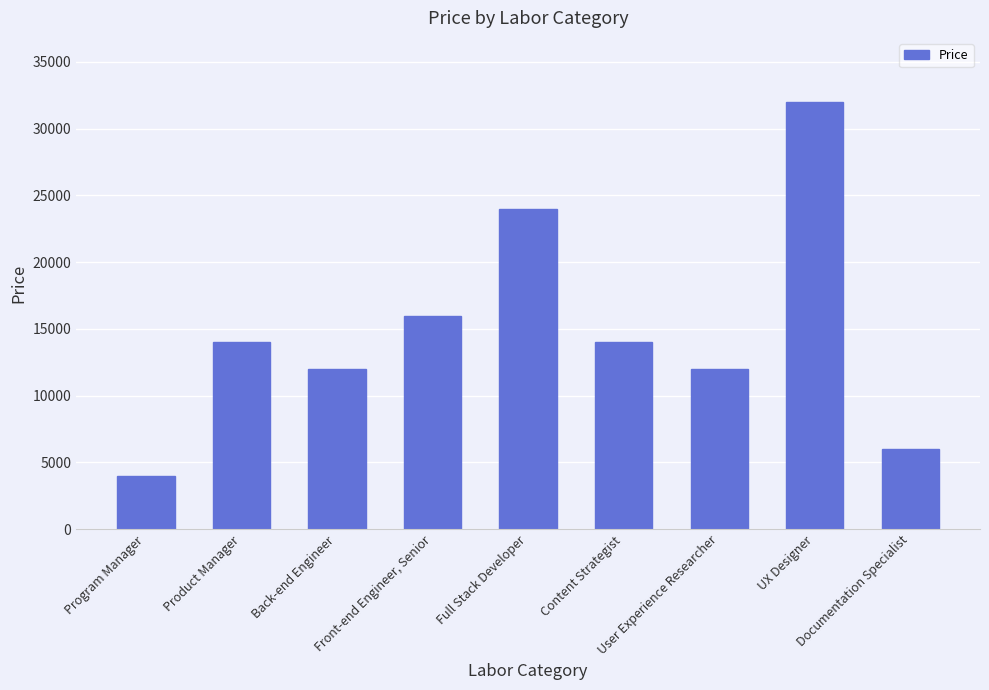

What is the value of the 2nd bar from the left?

14000